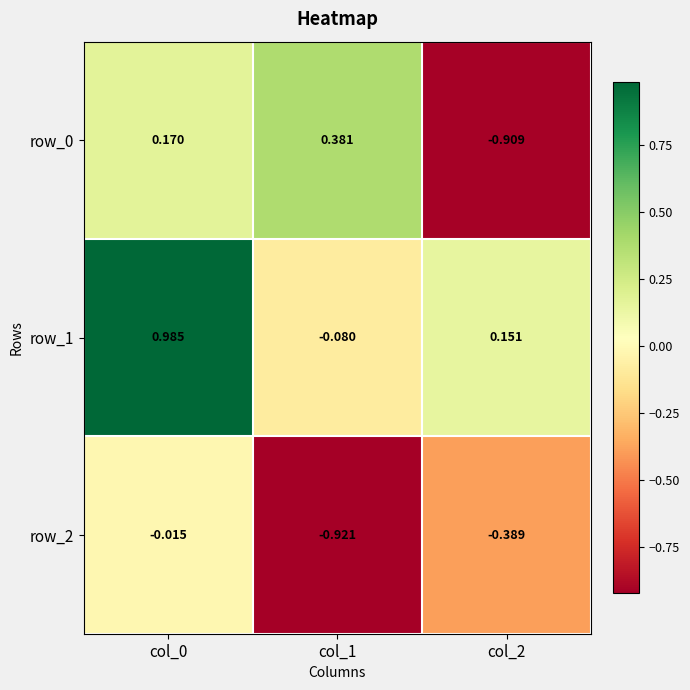

Count the number of categories in the chart.

3